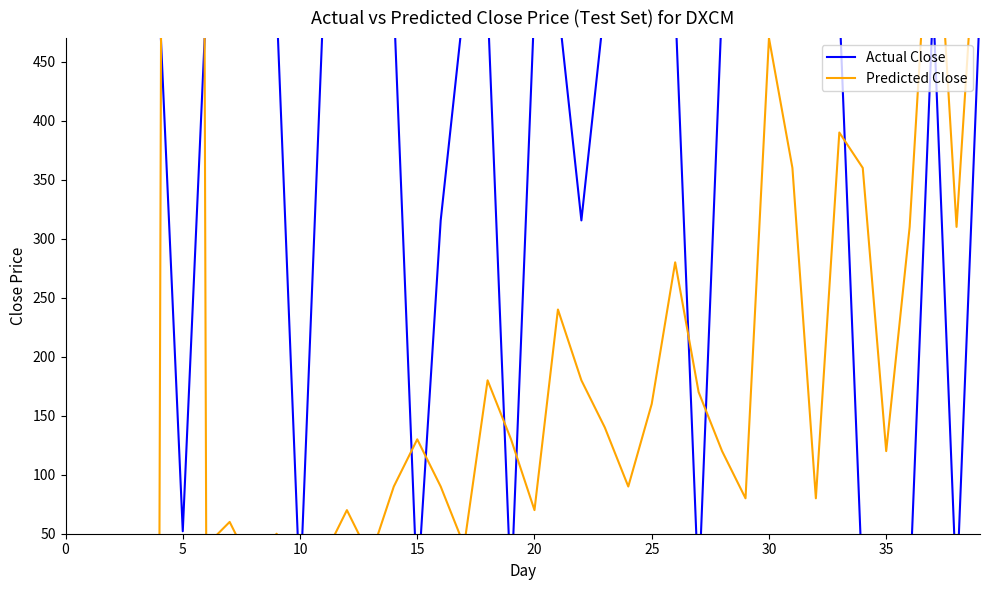

List the series in order of their overall mean, highest first.

Actual Close, Predicted Close